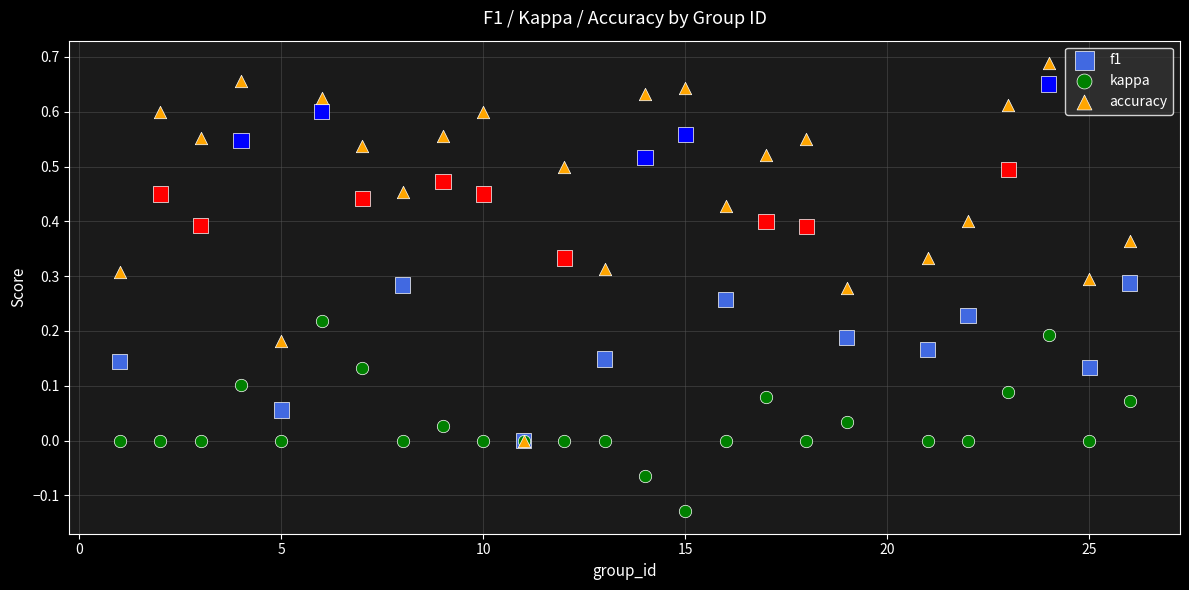

Which series contains the lowest Y value?

kappa